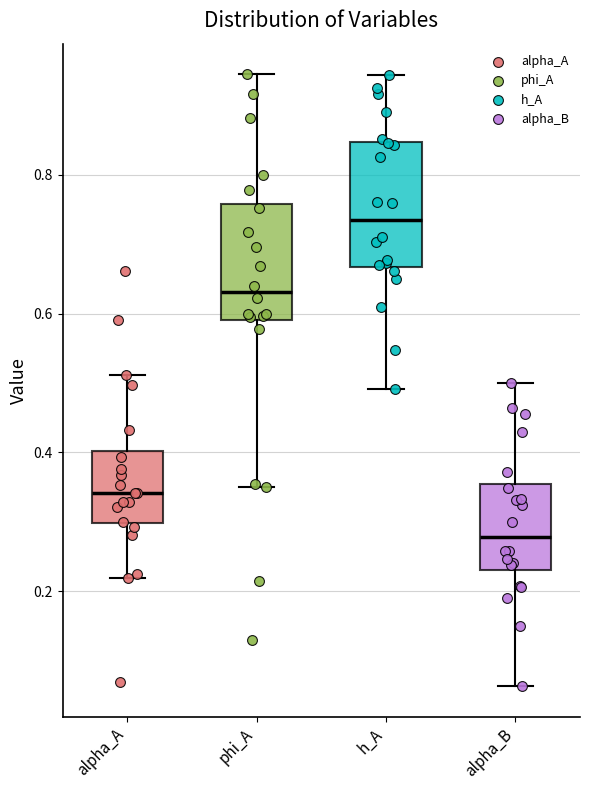

Where is the lower edge of the box for phi_A on the y-axis? The values are not printed on the chart, so give them approximately, as read against the axis.

0.60